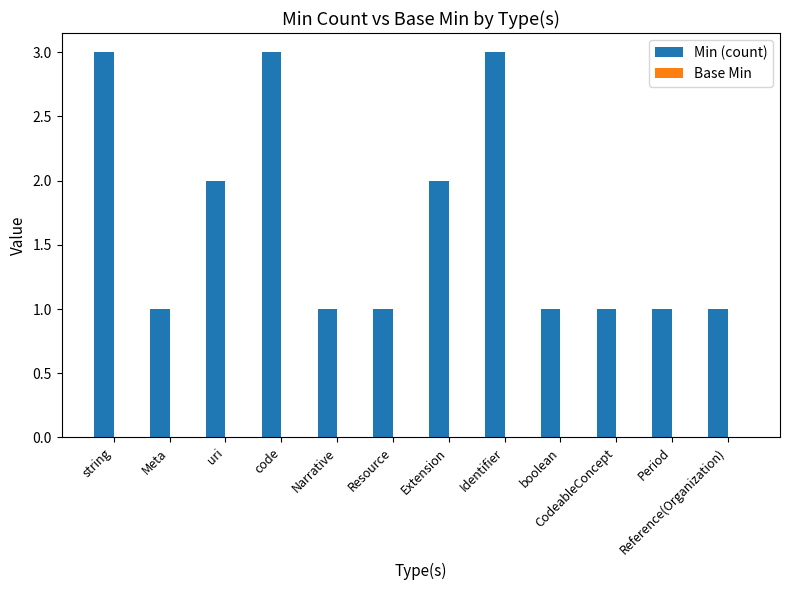

Approximately how many times larger is the value at Extension compared to uri?

1.0